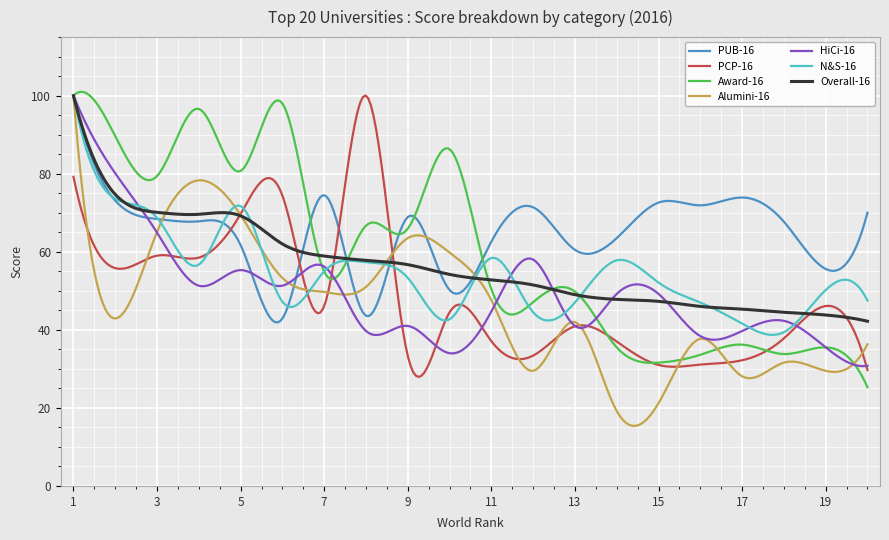

At how many categories does at least one series exceed 25?

300